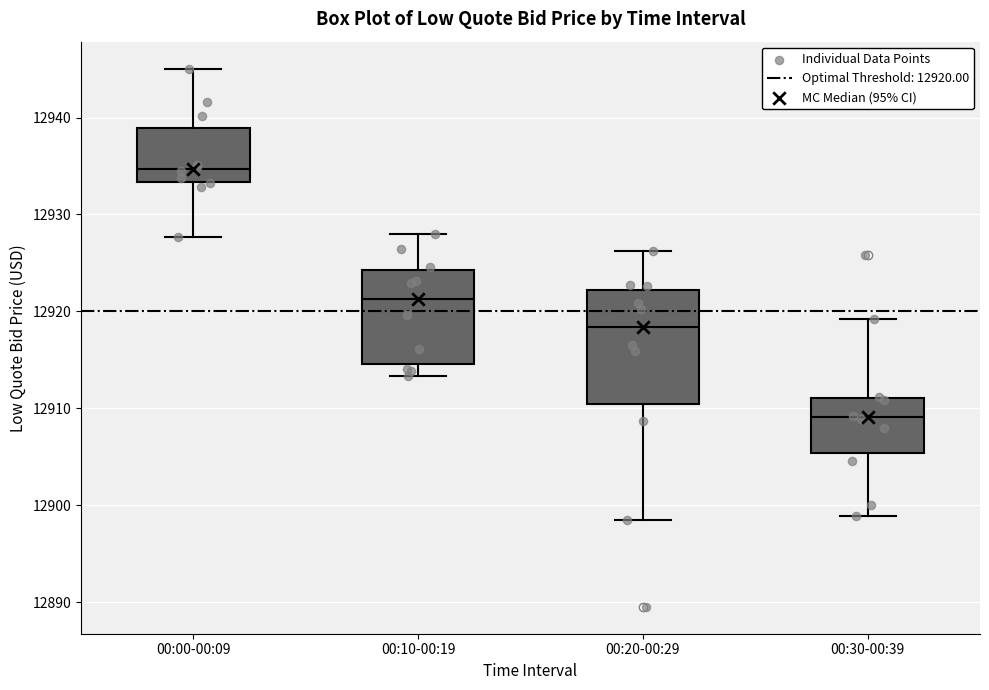

Where is the lower edge of the box for 00:20-00:29 on the y-axis? The values are not printed on the chart, so give them approximately, as read against the axis.

12910